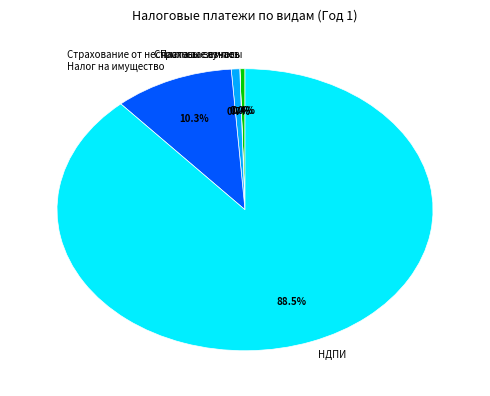

Does any single category account for the majority?

Yes